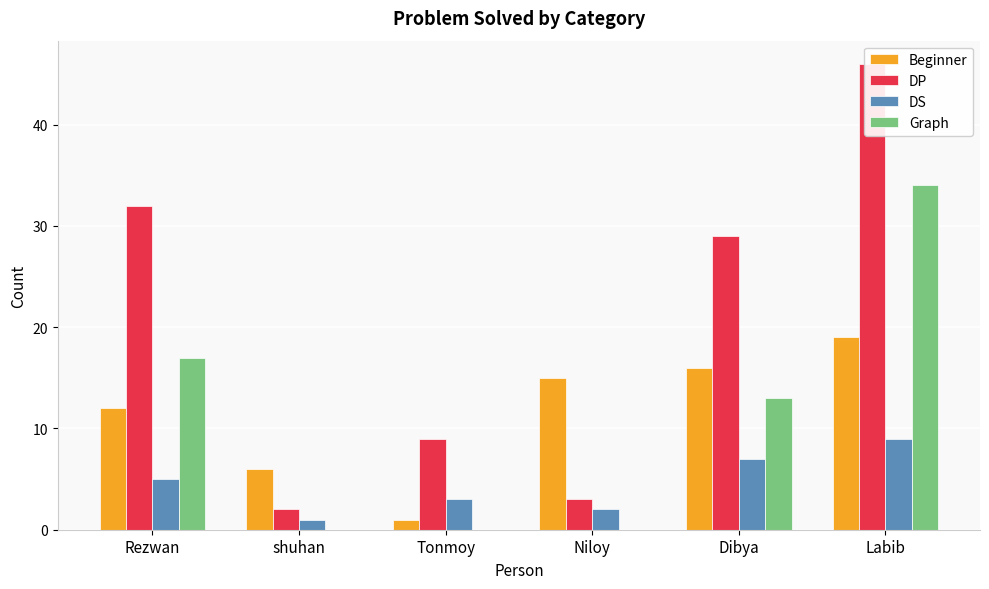

What are all the series names shown in the legend?

Beginner, DP, DS, Graph